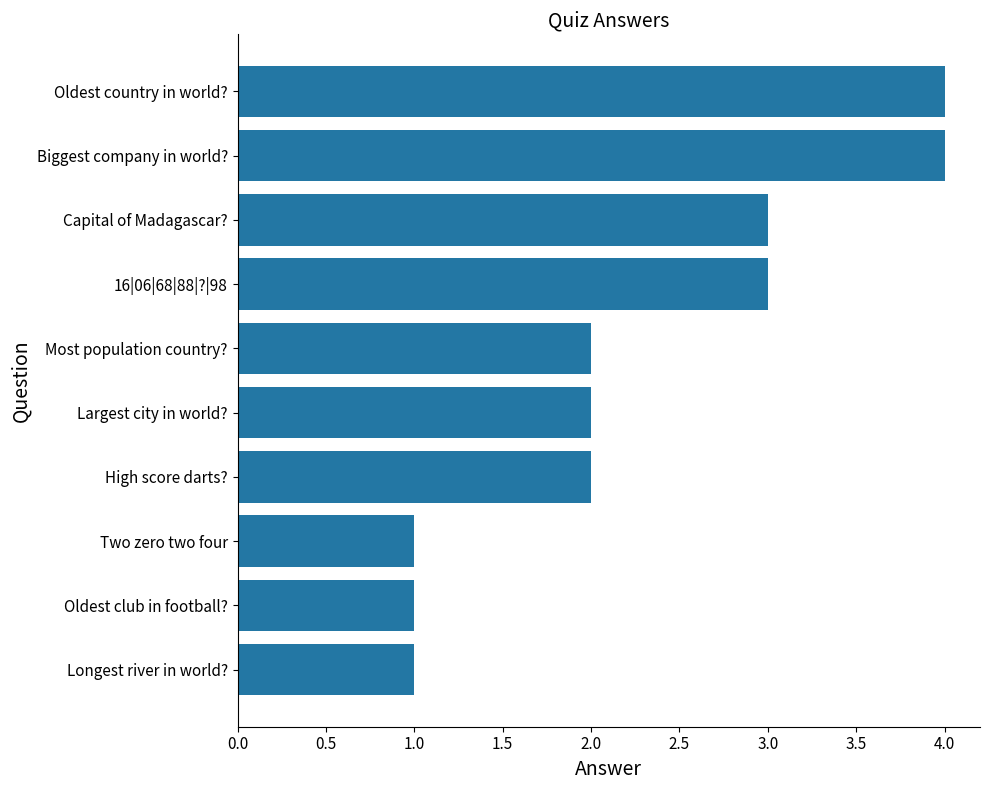

What is the difference between the maximum and second lowest values?

3